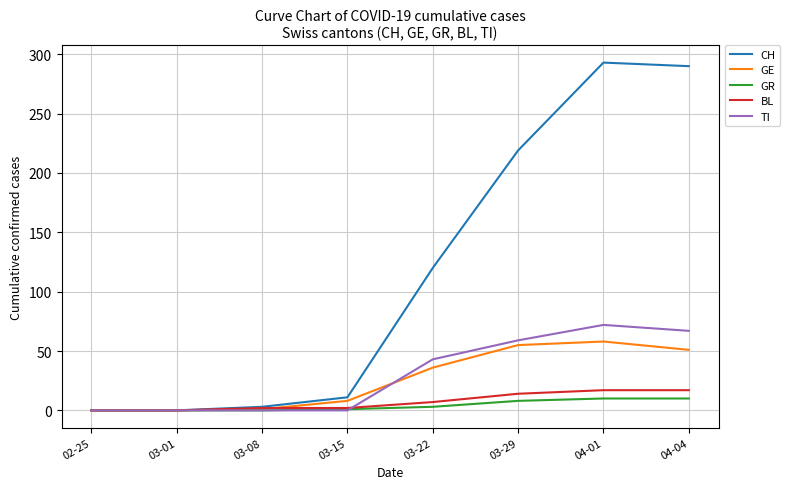

Where is BL nearest to the value 8?

03-22